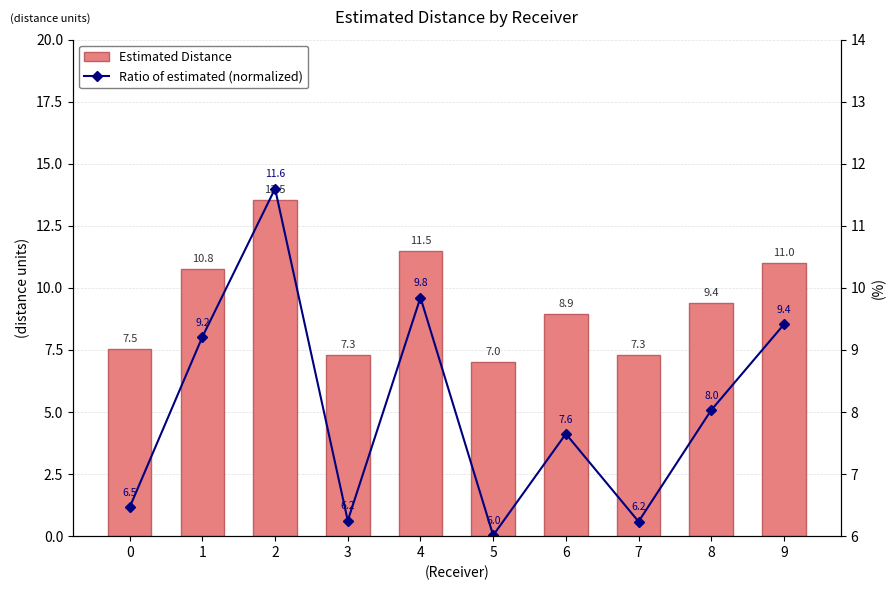

Is it true that Estimated Distance equals 7.3 at 3?

True